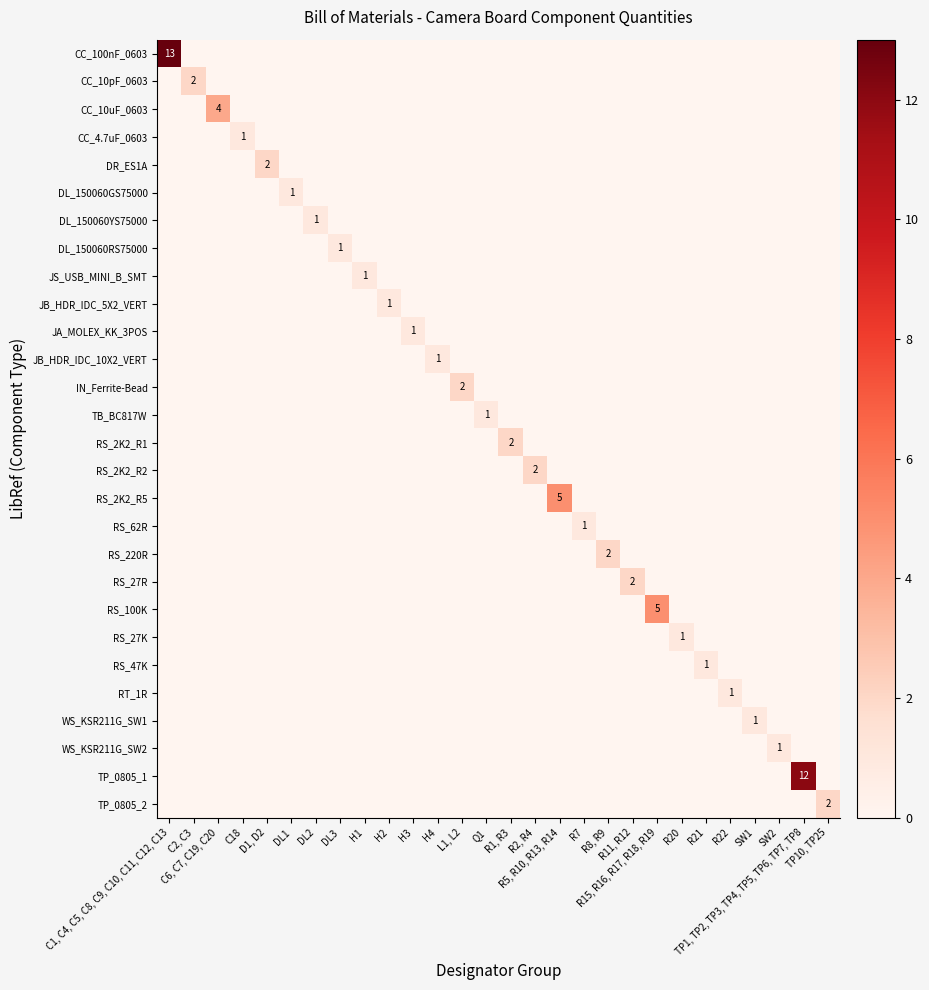

At which category does the chart reach its minimum across all series?

C2, C3